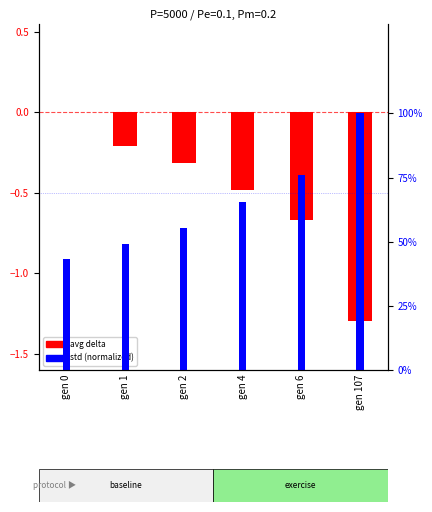

Reading right to left, extract all data points from this chart.

avg delta: gen 107=-1.3	gen 6=-0.7	gen 4=-0.5	gen 2=-0.3	gen 1=-0.2	gen 0=0.0
std (norm): gen 107=1.0	gen 6=0.8	gen 4=0.7	gen 2=0.6	gen 1=0.5	gen 0=0.4